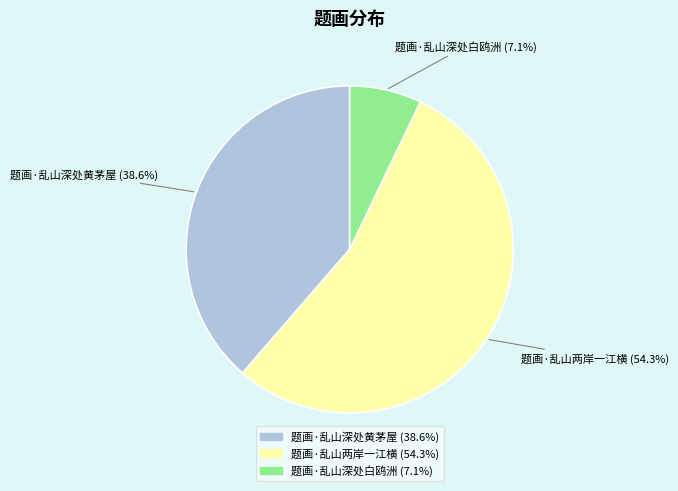

To the nearest percent, what is the average slice percentage?

33%